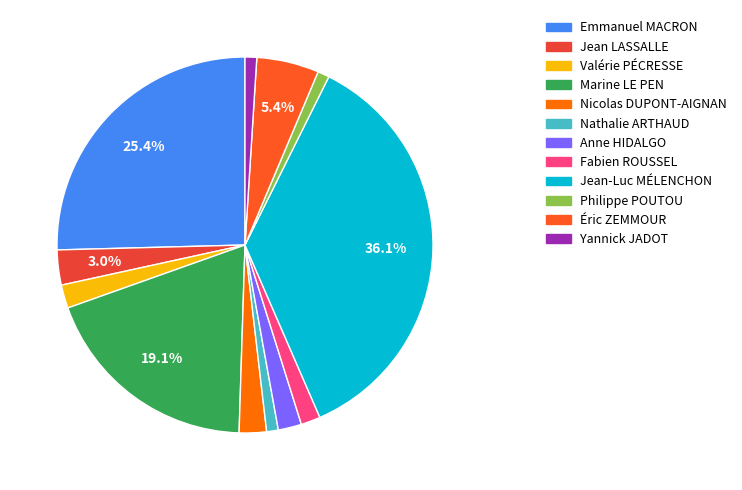

Is Anne HIDALGO the majority of the pie?

No